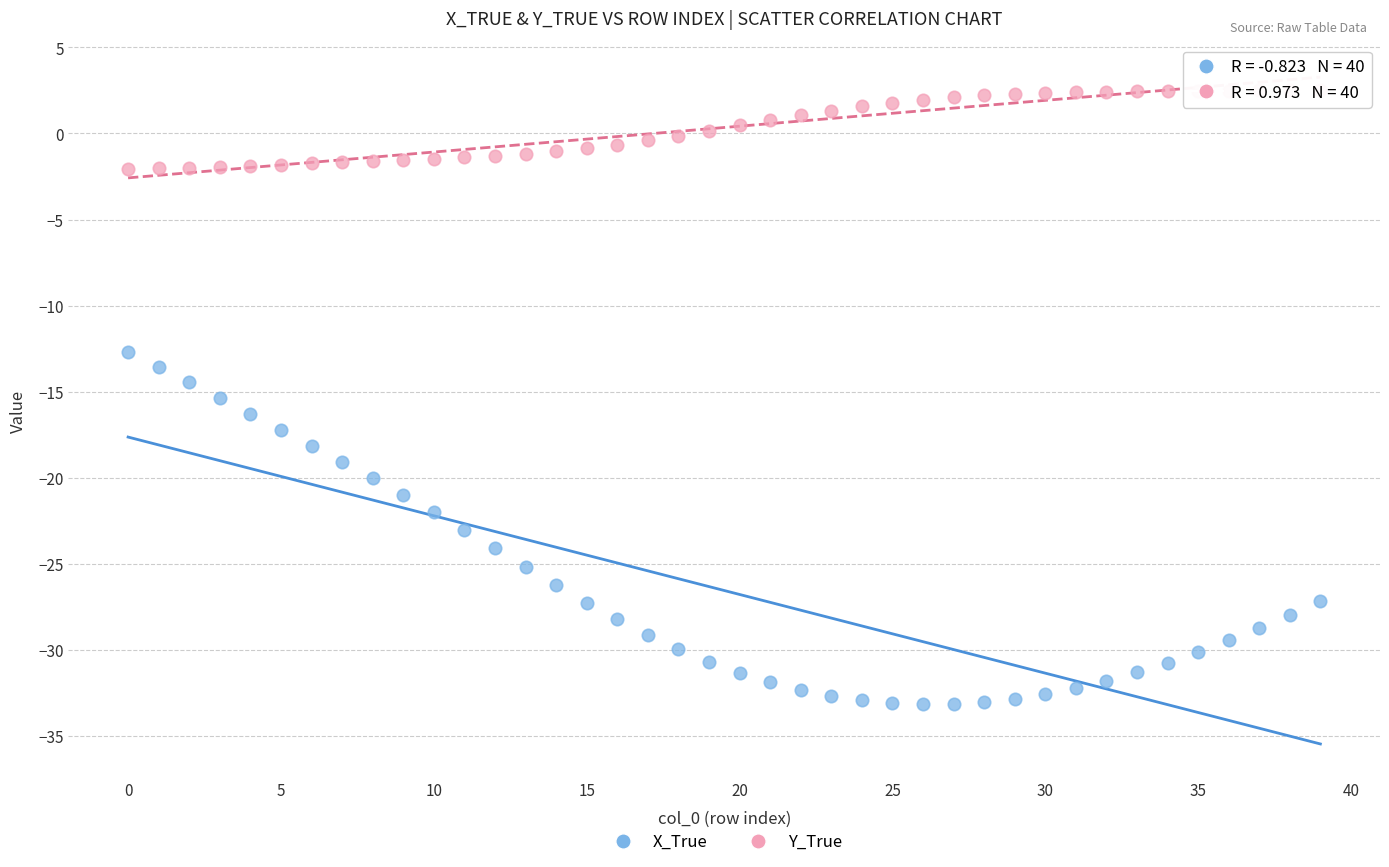

What are all the series names shown in the legend?

X_True, Y_True